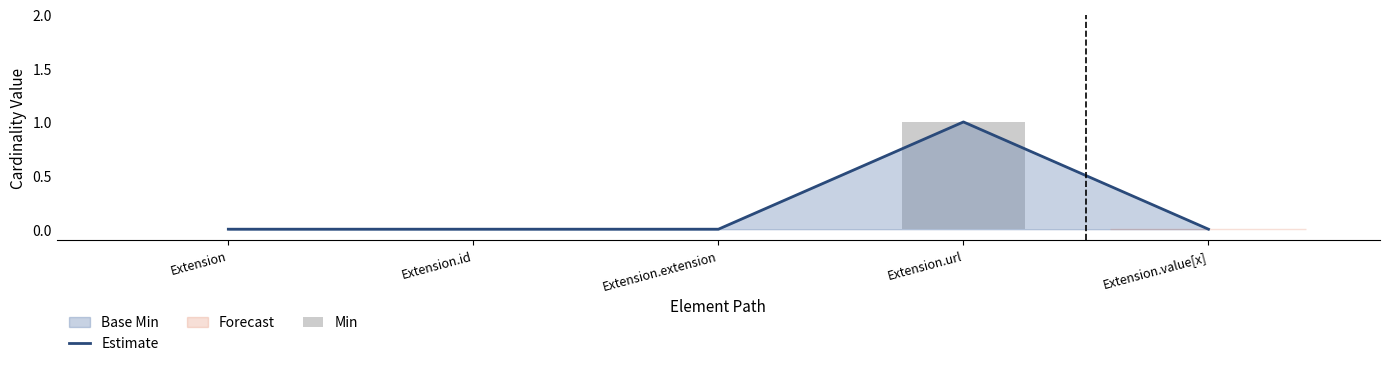

At which category is the sum across all series the highest?

Extension.url